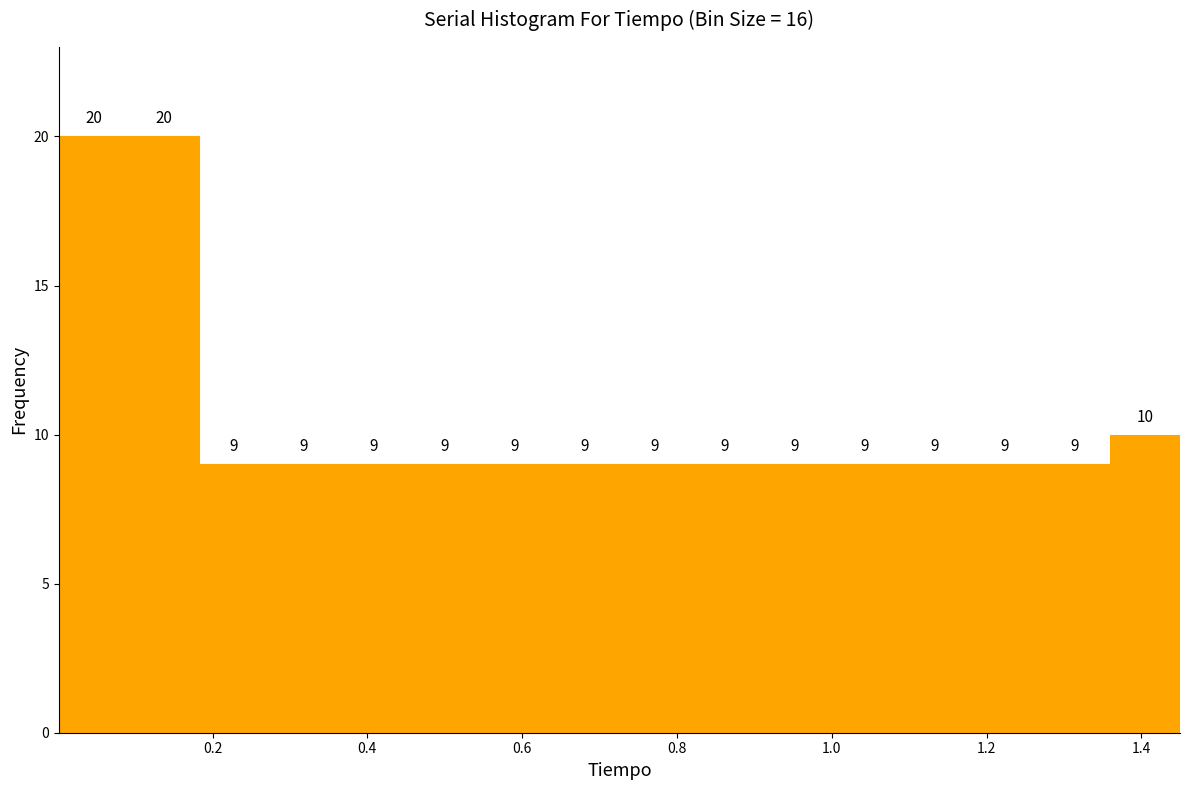

Reading left to right, transcribe this chart: for each bar, give the range it covers on the x-axis and its height. The bar edges are not printed on the chart, so give them approximately, as read against the axis.

0.00 to 0.10: 20
0.10 to 0.18: 20
0.18 to 0.28: 9
0.28 to 0.36: 9
0.36 to 0.46: 9
0.46 to 0.54: 9
0.54 to 0.64: 9
0.64 to 0.72: 9
0.72 to 0.82: 9
0.82 to 0.90: 9
0.90 to 1.00: 9
1.00 to 1.08: 9
1.08 to 1.18: 9
1.18 to 1.26: 9
1.26 to 1.36: 9
1.36 to 1.46: 10